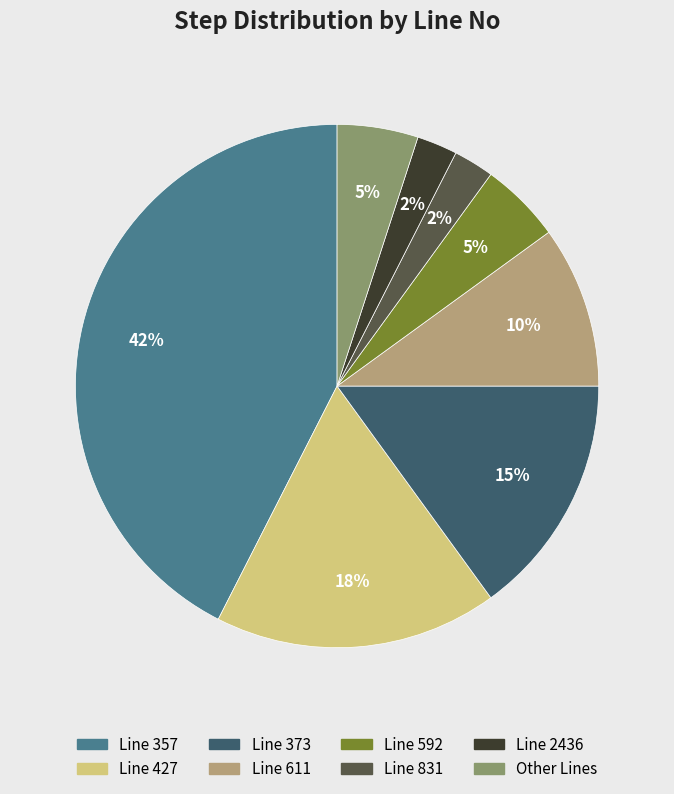

Does any single category account for the majority?

No